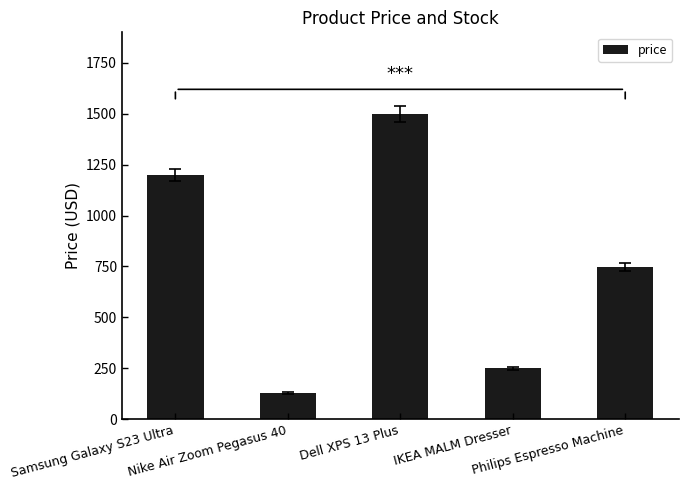

List the labels in order of value, largest first.

Dell XPS 13 Plus, Samsung Galaxy S23 Ultra, Philips Espresso Machine, IKEA MALM Dresser, Nike Air Zoom Pegasus 40